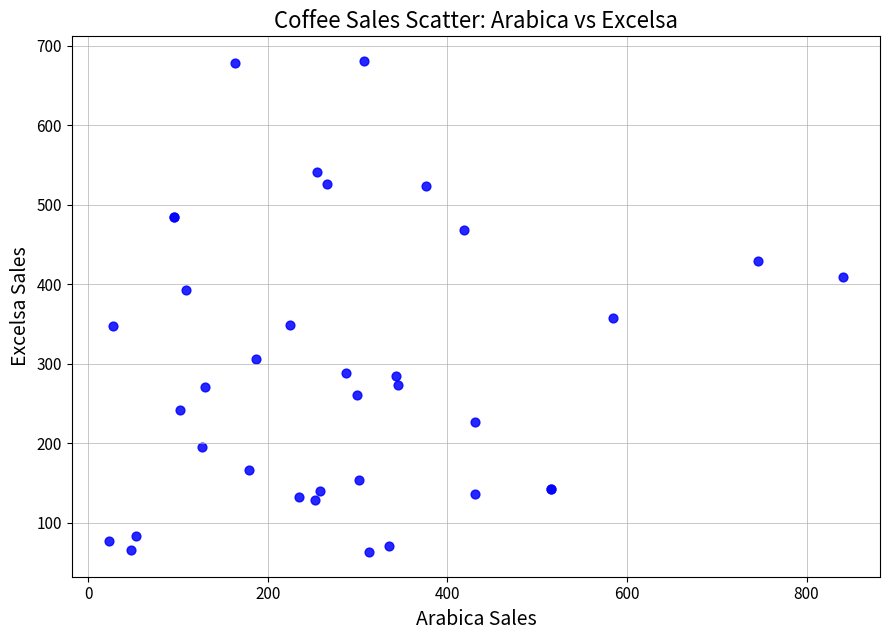

What Y value in the scatter plot is closest to 372?

357.4